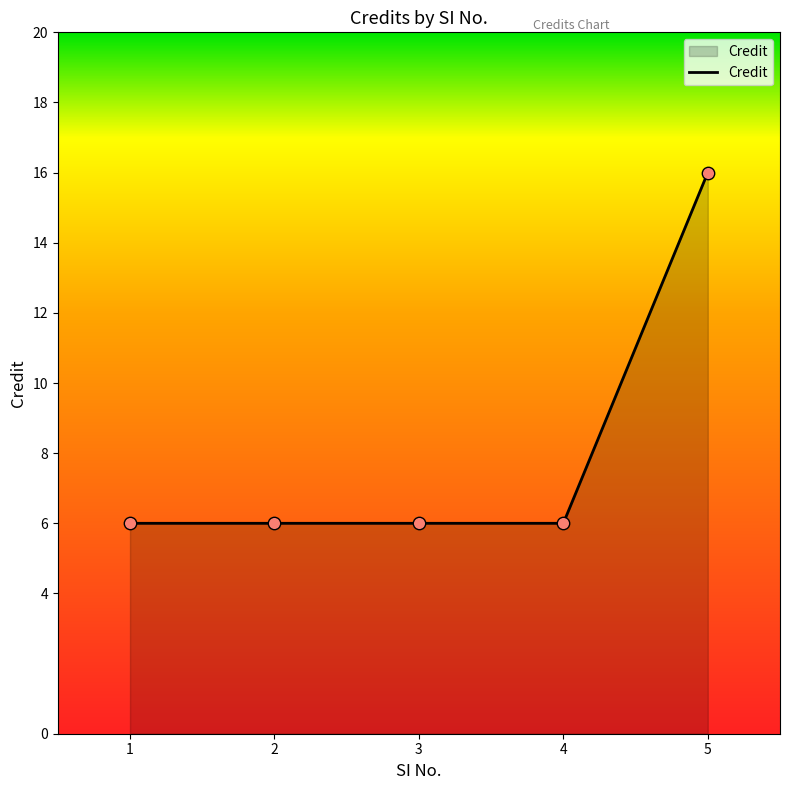

Approximately how many times larger is the value at 2 compared to 4?

1.0